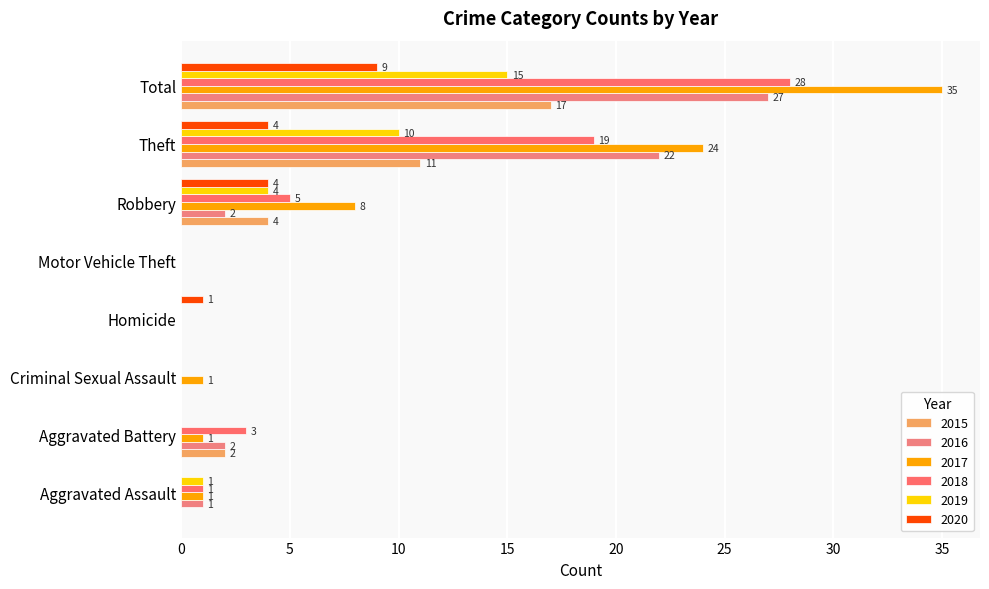

What is the total value across all series at Homicide?

1